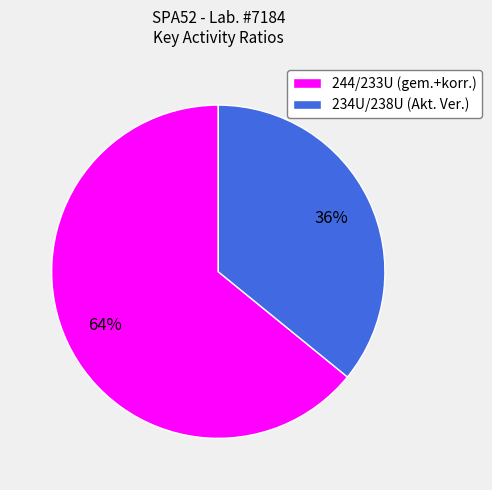

How many segments does this pie chart have?

2